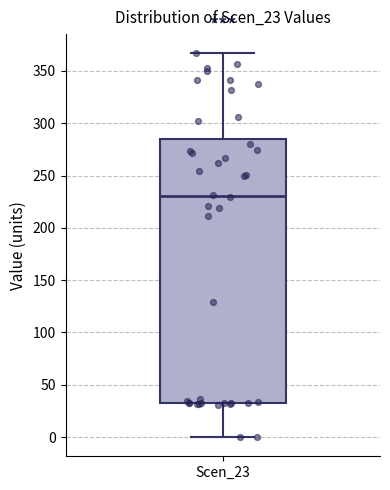

Where does the median line of the box for Scen_23 sit on the y-axis? The values are not printed on the chart, so give them approximately, as read against the axis.

230